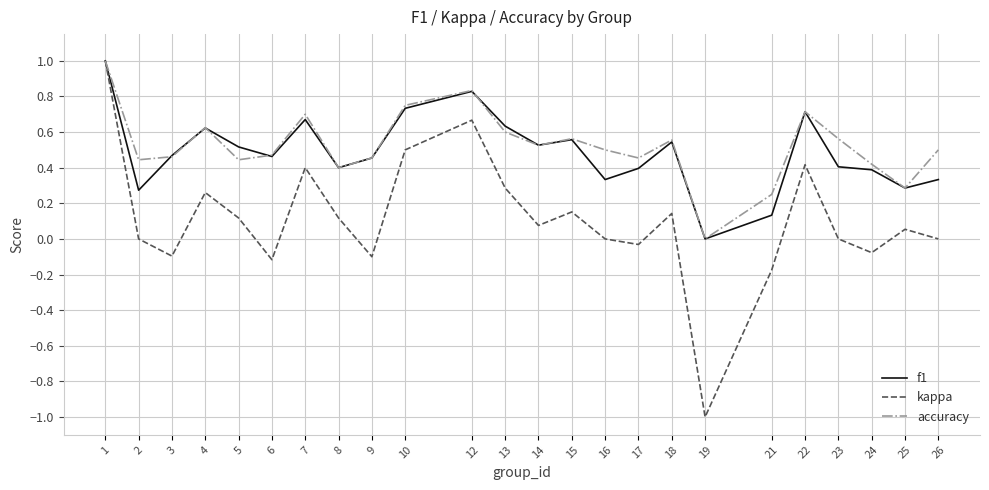

Rank the series at 16 from lowest to highest value.

kappa, f1, accuracy